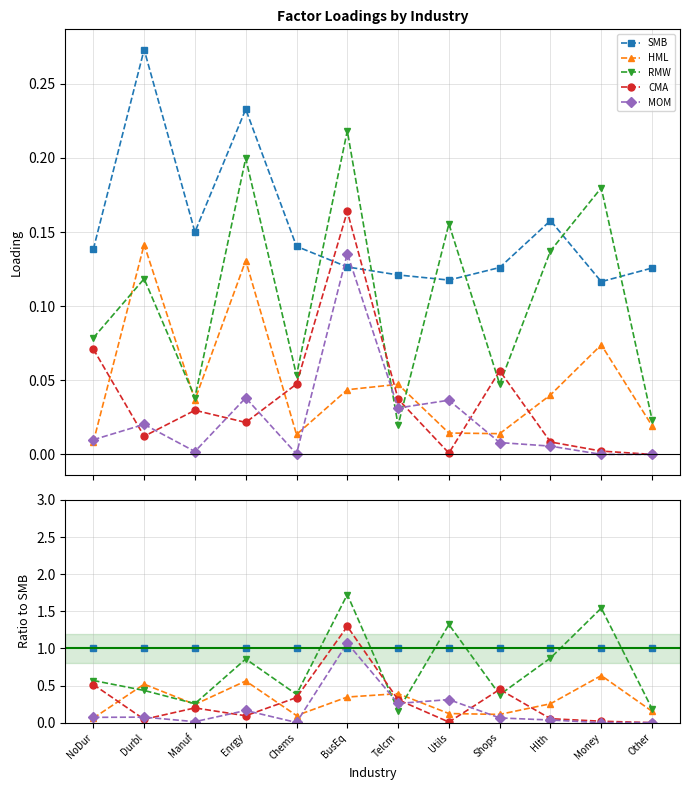

Count the number of categories in the chart.

12